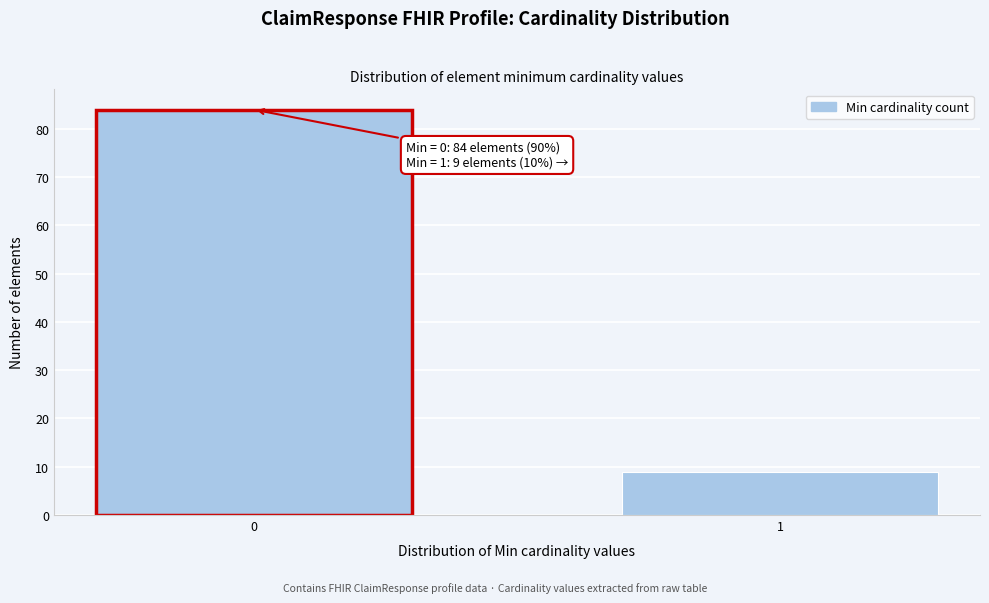

Reading left to right, what are all the values shown in this chart?

0=84	1=9